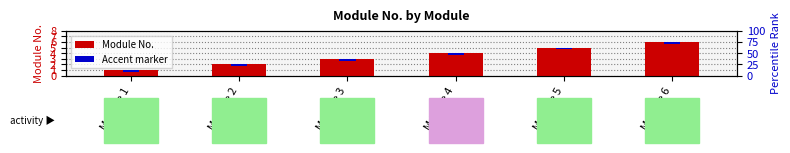

What is the sum of the Accent marker values at Module 1 and Module 6?

0.6